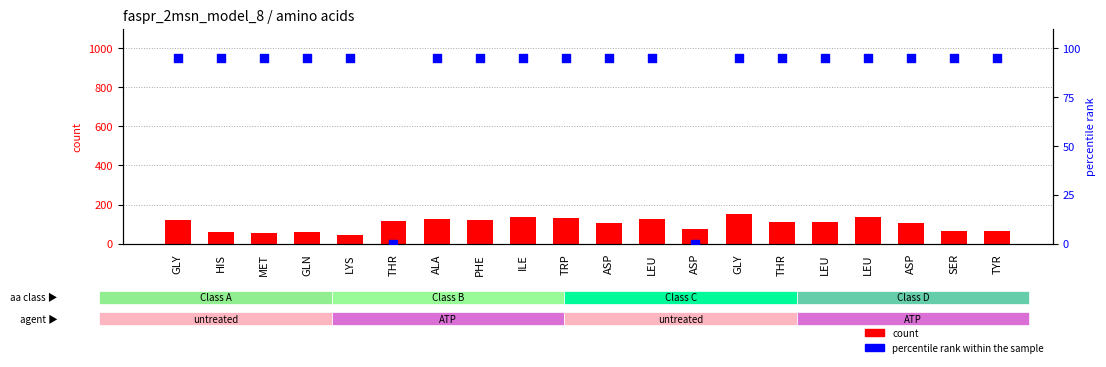

Which series has the largest Y range (max minus min)?

count